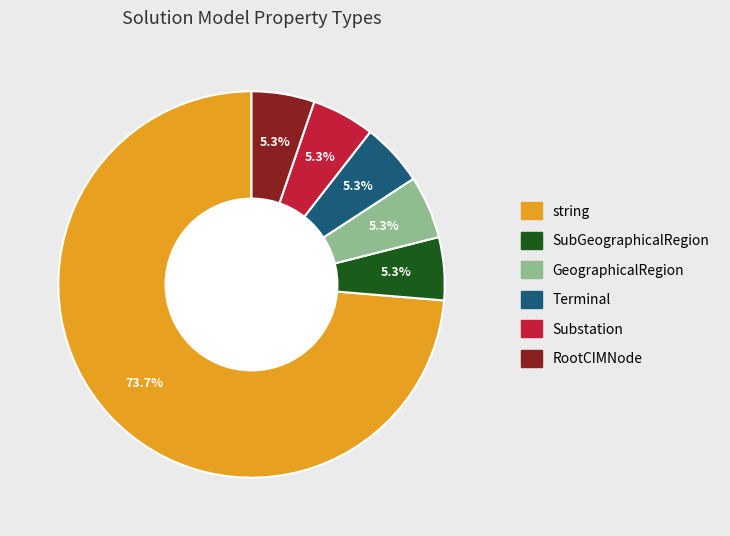

Which category has the biggest portion of the pie?

string